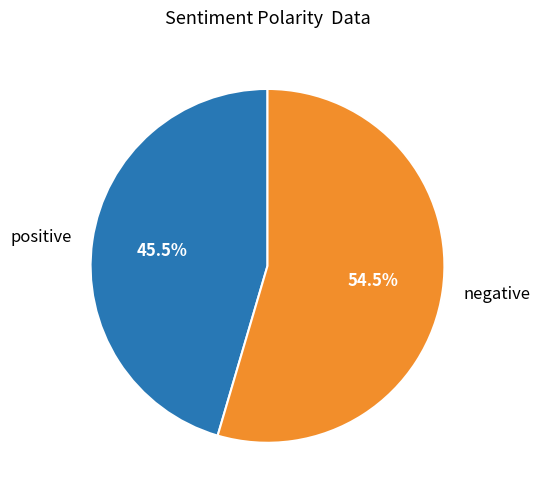

Rank the categories by value from highest to lowest.

negative, positive